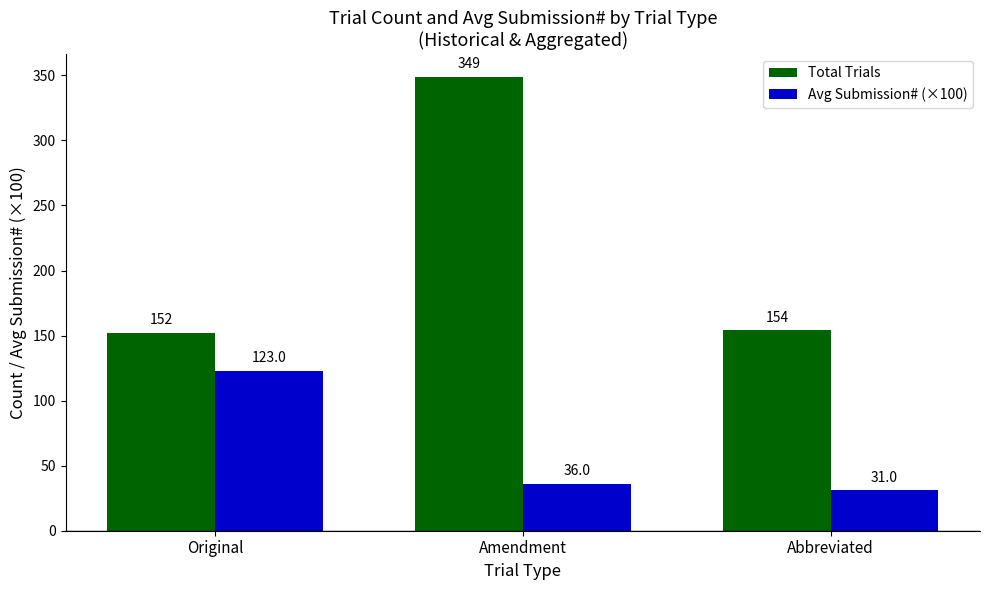

Is the value of Total Trials at Original greater than the value of Avg Submission# (×100) at Amendment?

Yes